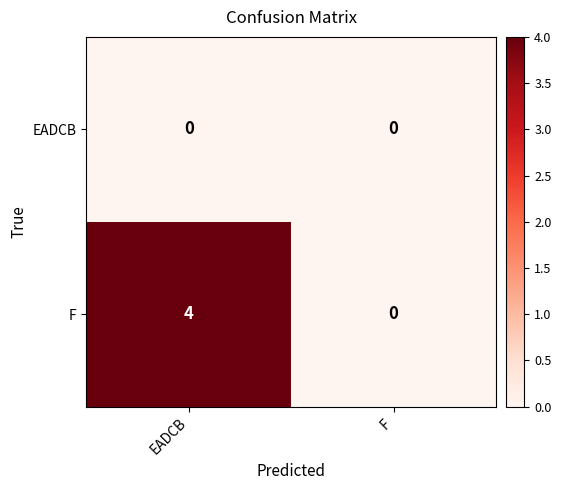

At which category is the sum across all series the highest?

EADCB